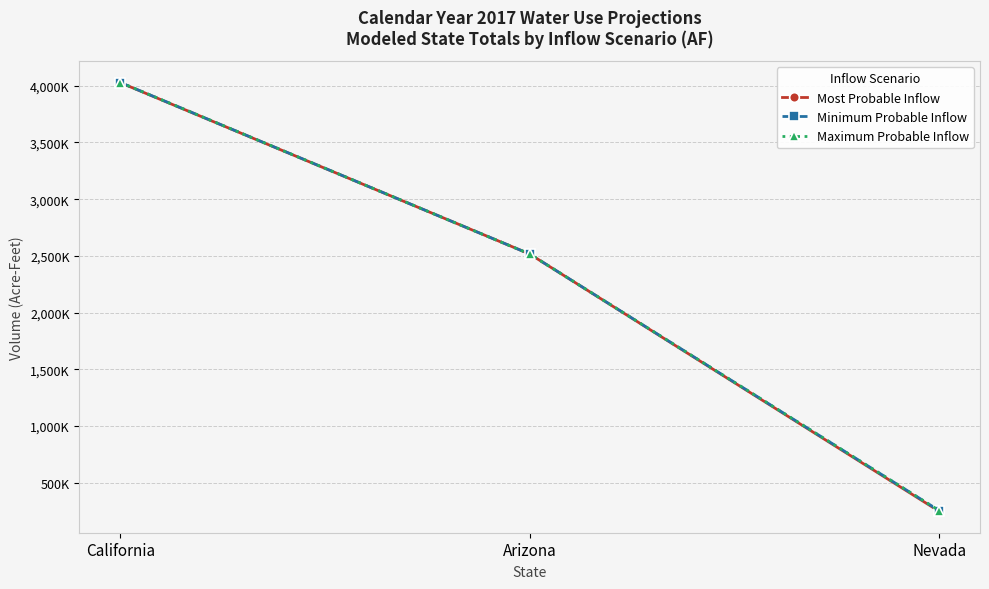

How many values in the Minimum Probable Inflow series exceed 2515798?

1